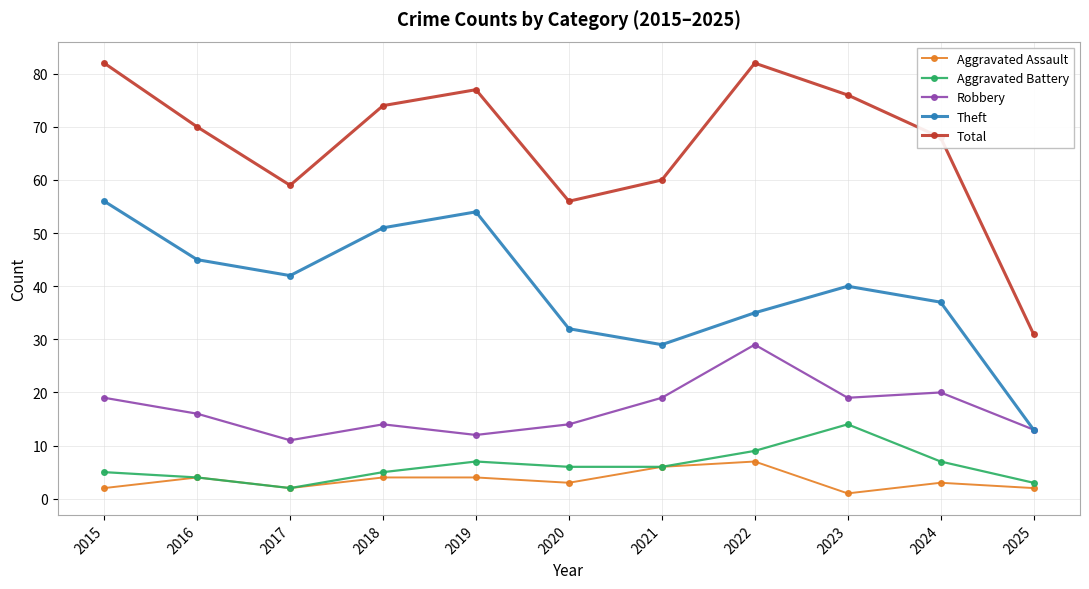

At how many categories does at least one series exceed 23?

11